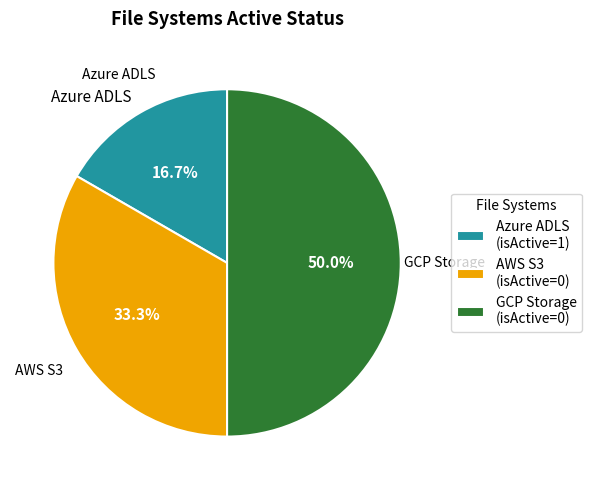

How many segments does this pie chart have?

3